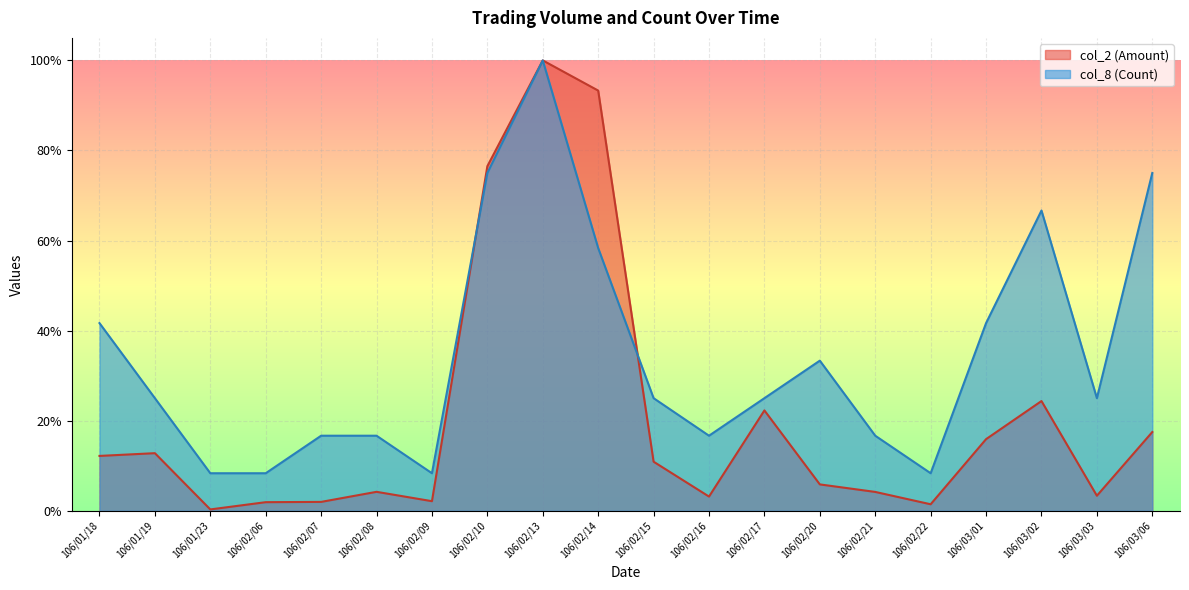

List the series in order of their peak value, lowest first.

col_2 (Amount), col_8 (Count)